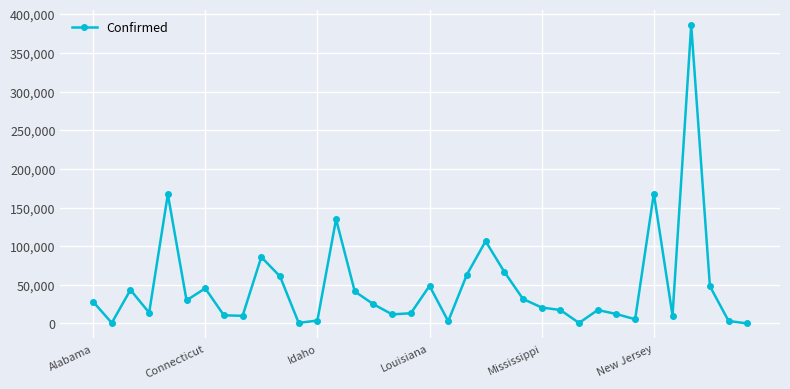

True or false: there are more than 1 points higher than both neighbors.

True